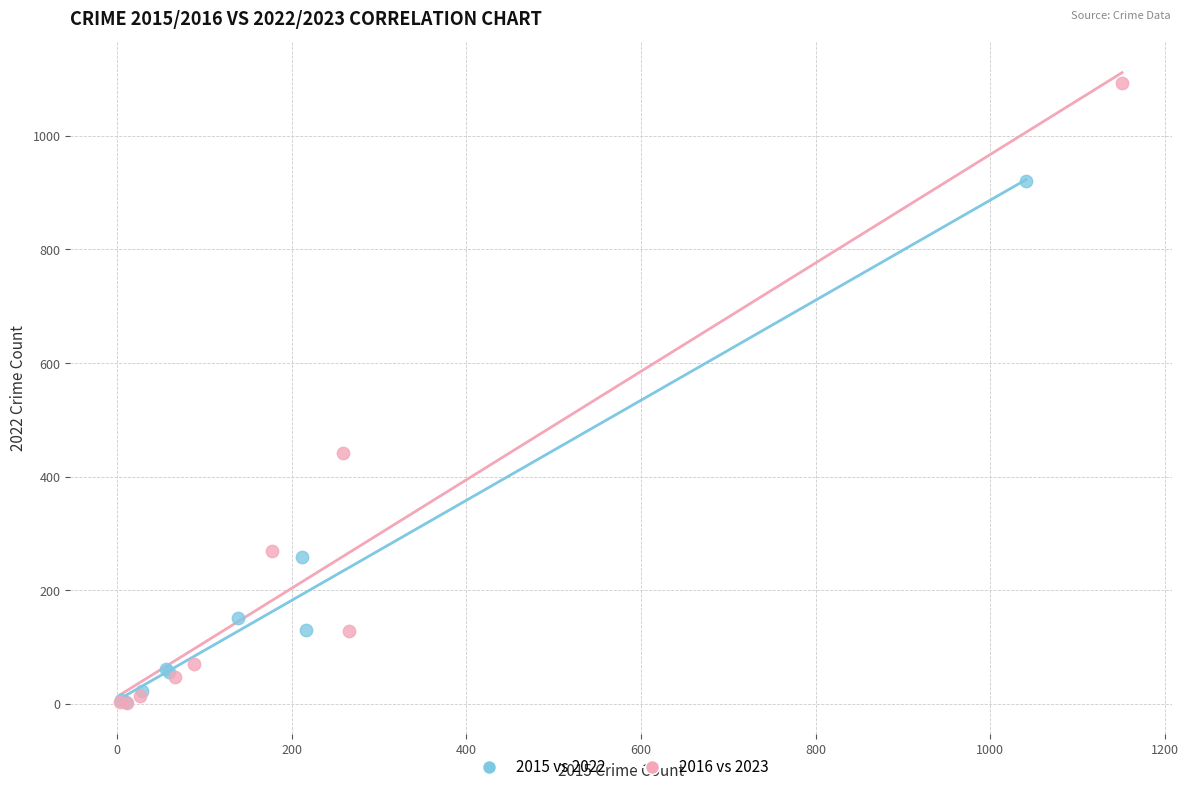

Which series contains the highest Y value?

2016 vs 2023